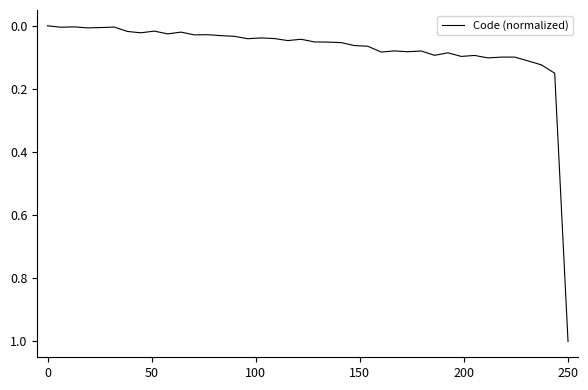

What is the difference between the maximum and minimum values?

1.0